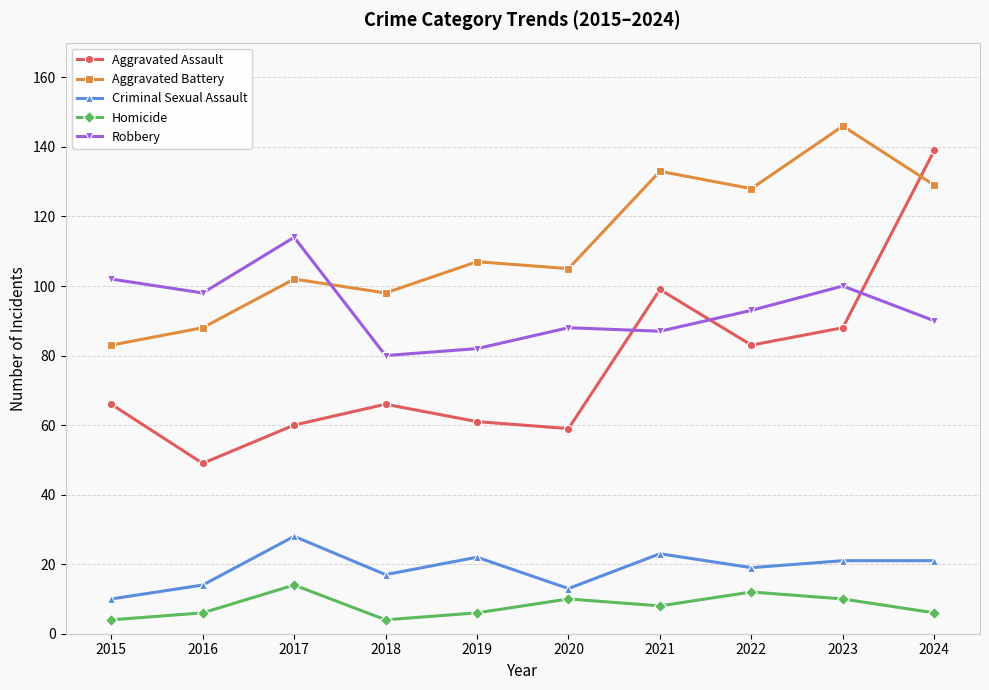

What is the sum of the Aggravated Battery values at 2016 and 2022?

216